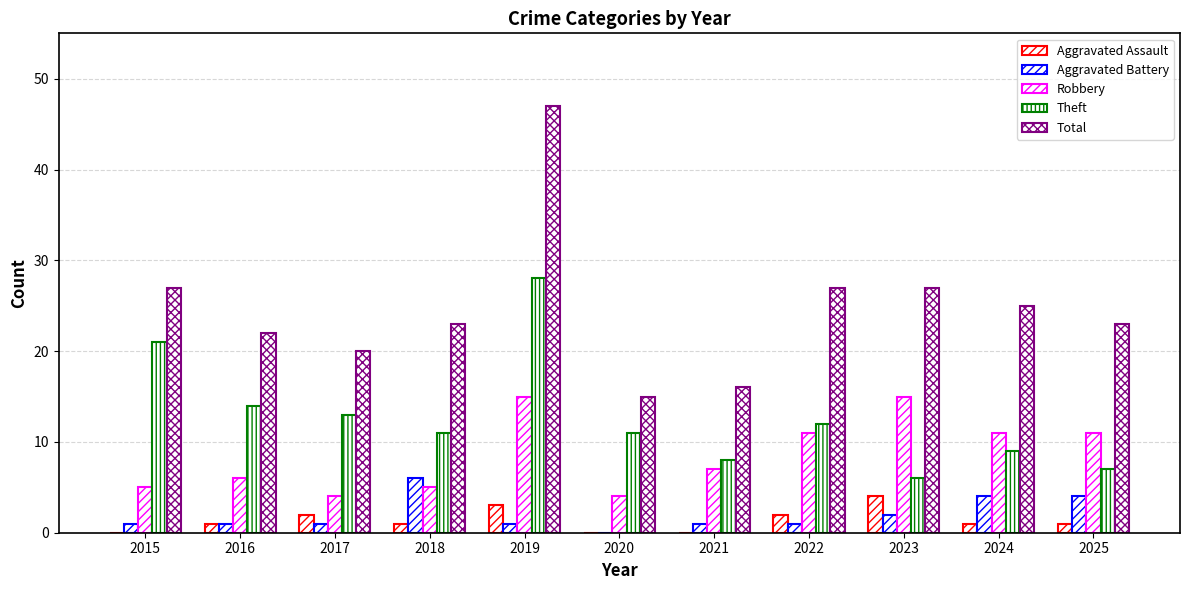

Which category has the lowest value across all series?

2015